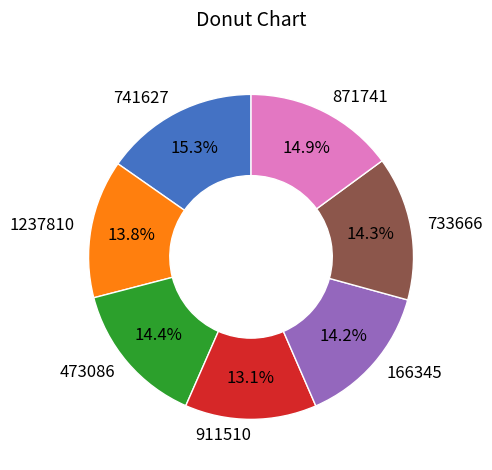

True or false: 166345 accounts for 14% of the total.

True